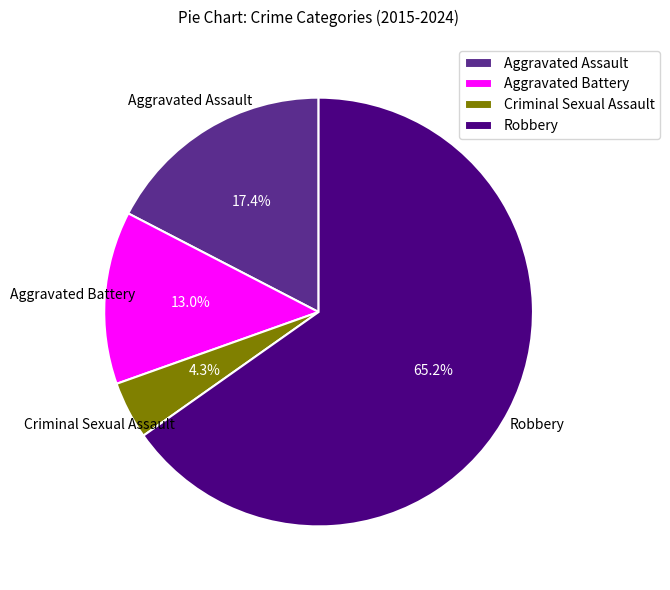

Do Aggravated Battery and Robbery together represent more than half of the pie?

Yes